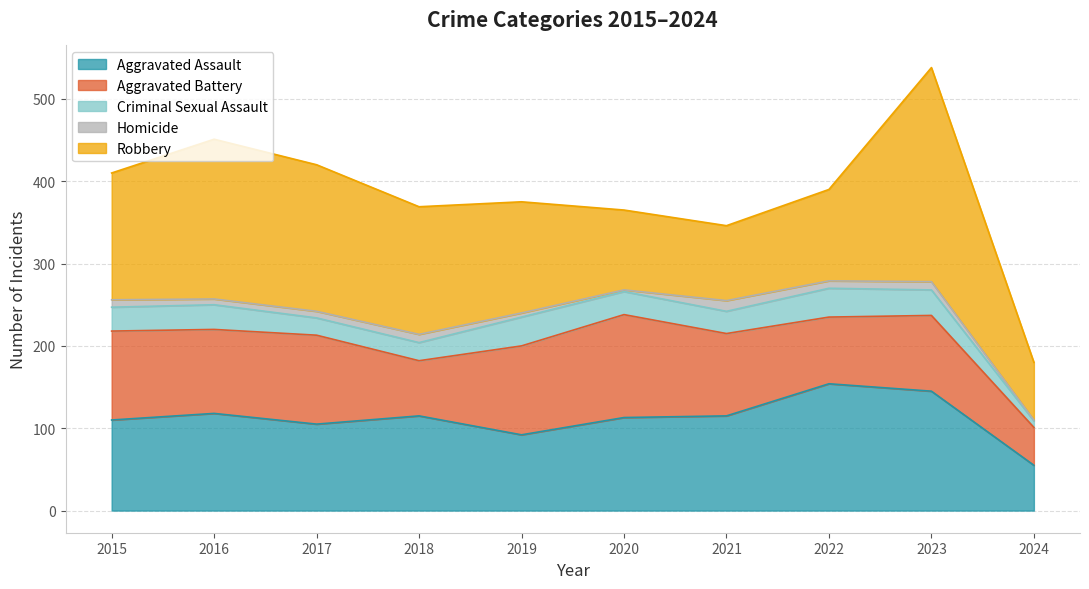

Is the value of Aggravated Battery at 2024 greater than the value of Aggravated Assault at 2019?

No